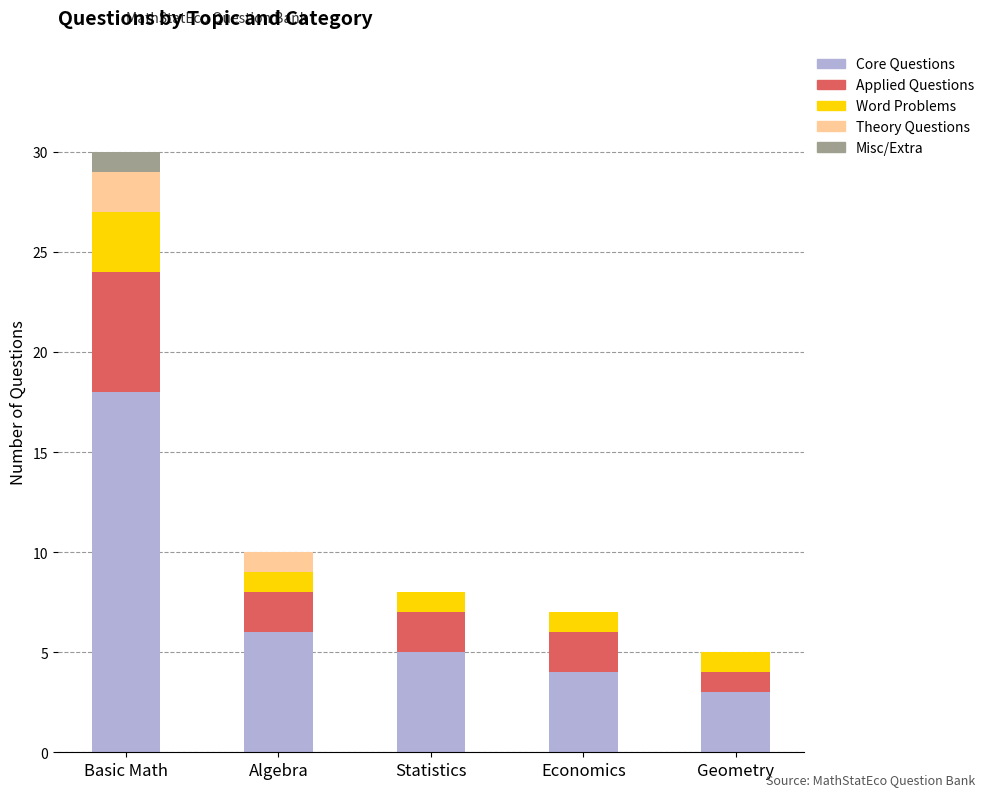

What is the maximum value for Core Questions?

18